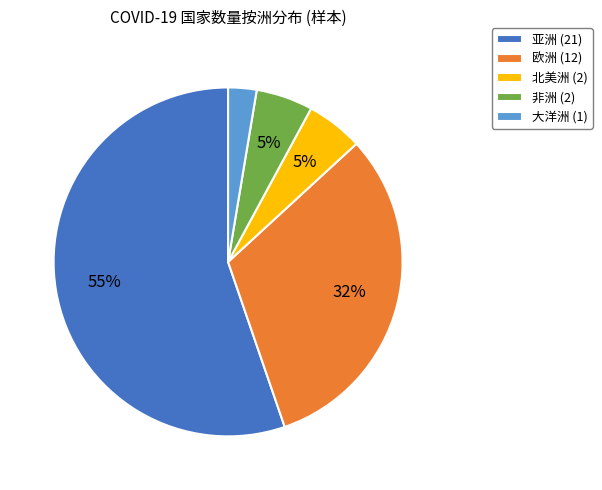

To the nearest percent, what is the average slice percentage?

20%